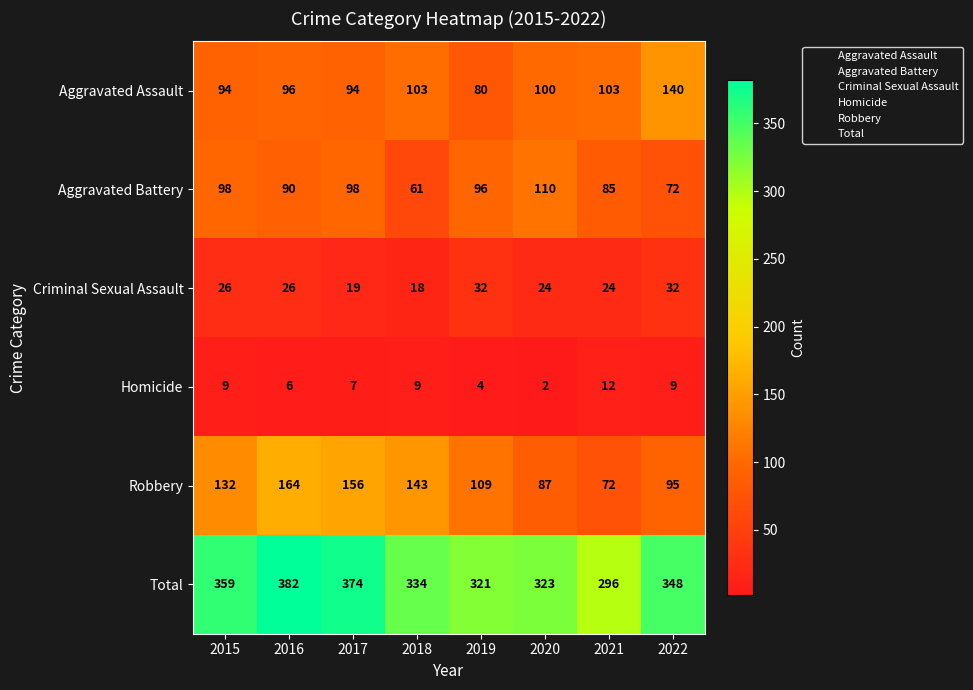

What is the maximum value for Aggravated Assault?

140